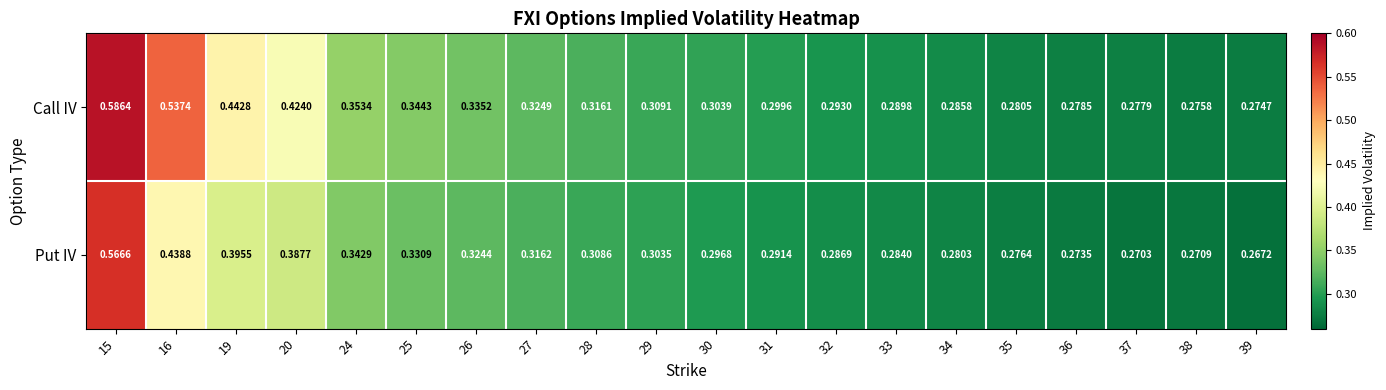

Is the value of Call IV at 37 greater than the value of Put IV at 32?

No